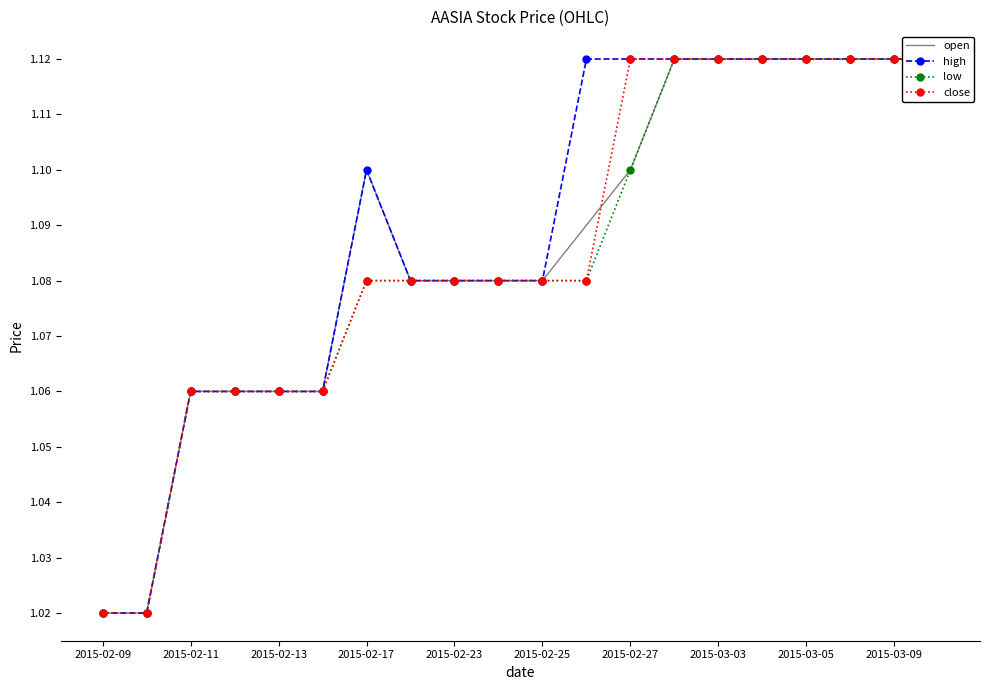

What is the lowest value of the close series?

1.0